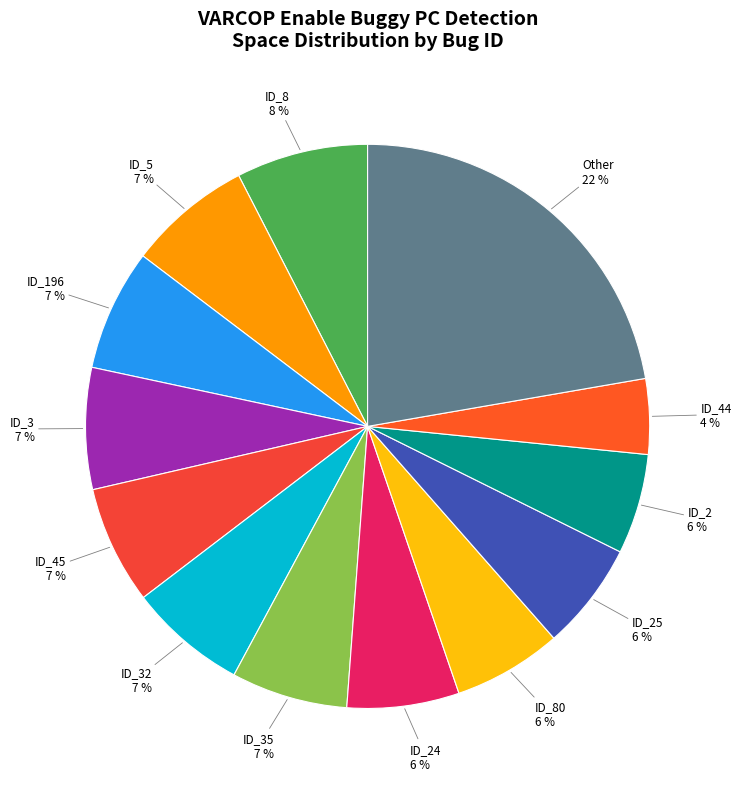

How many segments does this pie chart have?

13